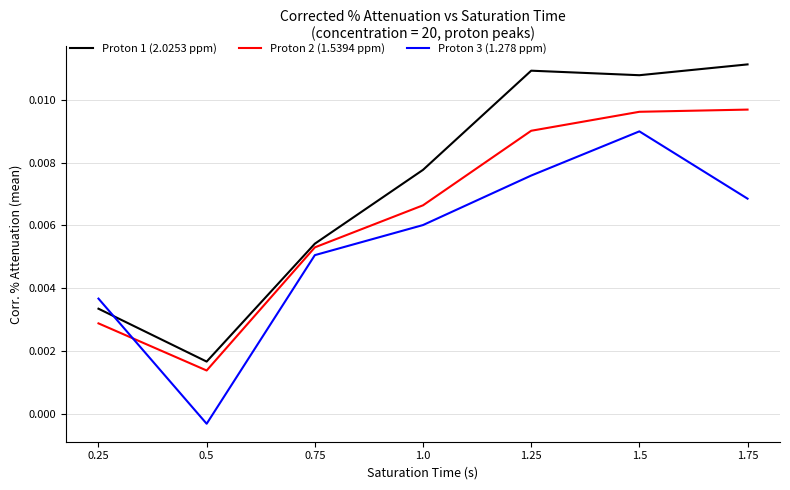

Where does the Proton 3 (1.278 ppm) series first go above 0?

0.25